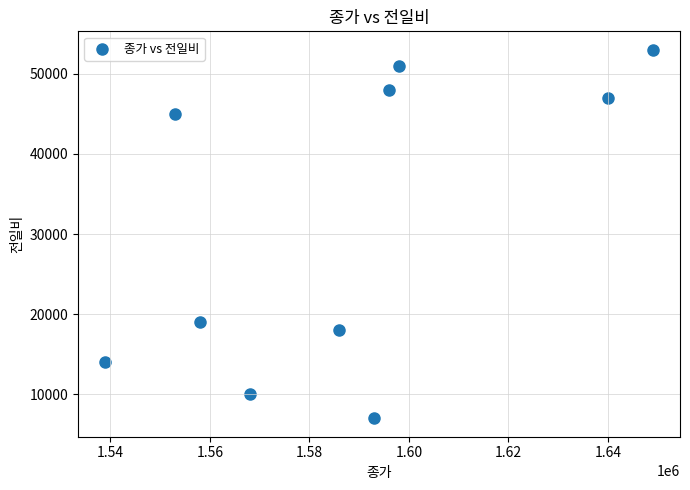

What is the average X value?

1588000